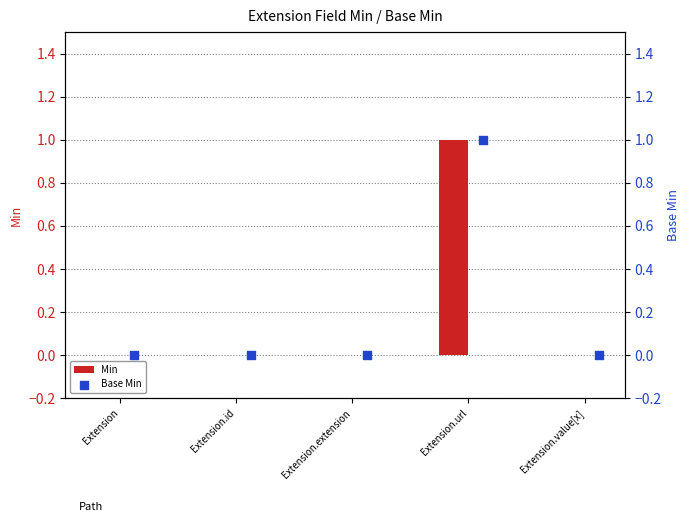

True or false: Min has a value of 1 at Extension.url.

True